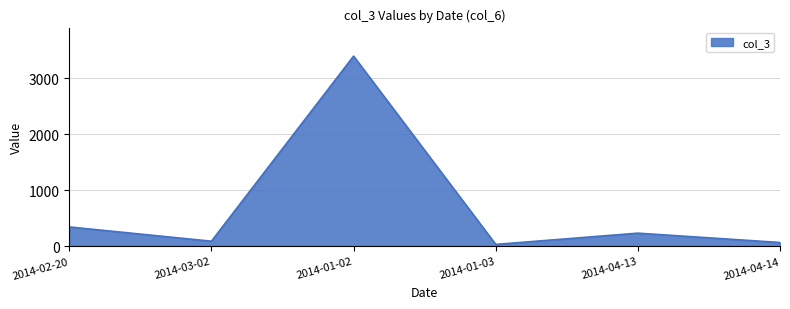

What is the smallest value displayed?

33